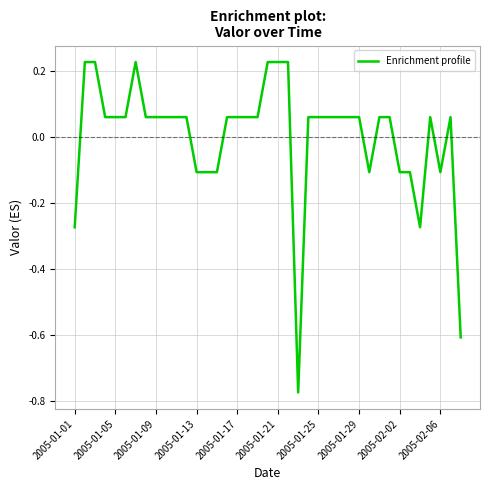

What is the difference between the maximum and minimum values?

1.0